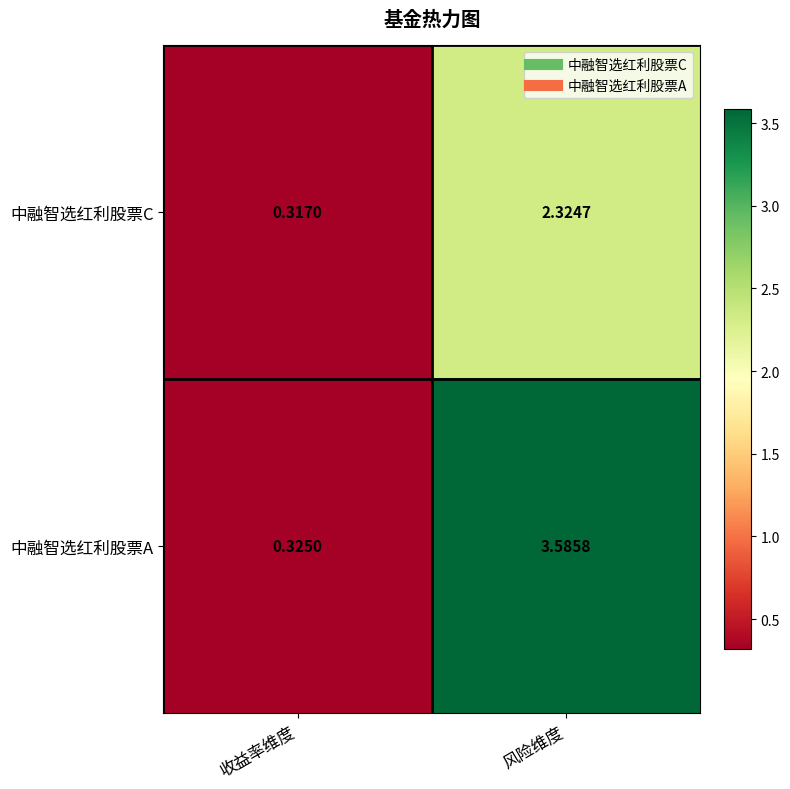

List the series in order of their overall mean, lowest first.

中融智选红利股票C, 中融智选红利股票A